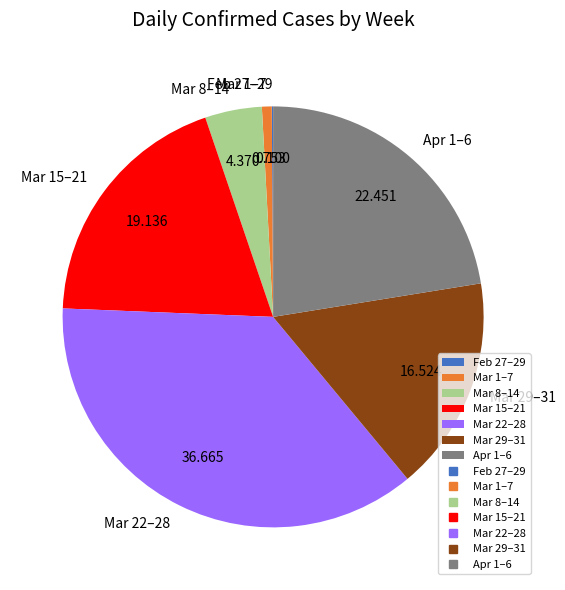

Do Mar 1–7 and Mar 22–28 together represent more than half of the pie?

No